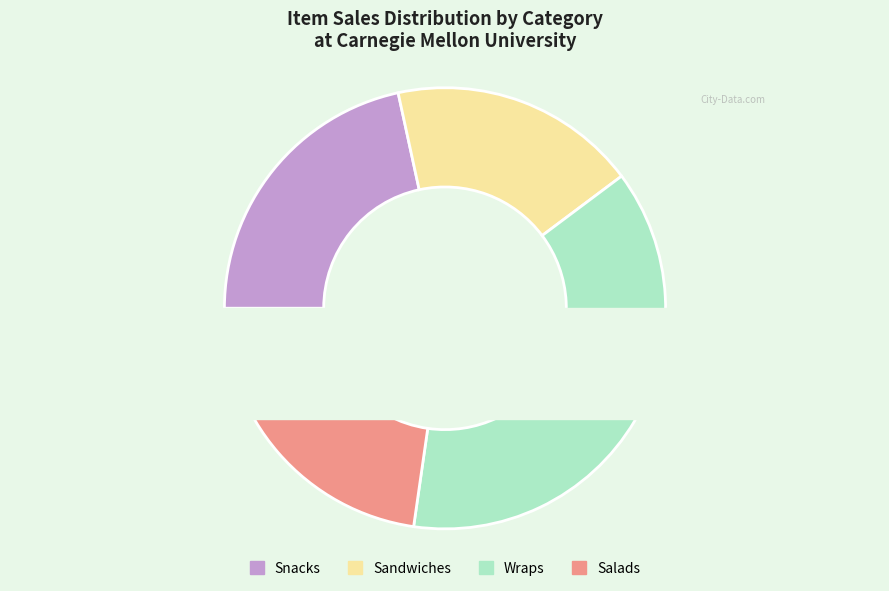

What percentage is NOT represented by 1873?

90.9%